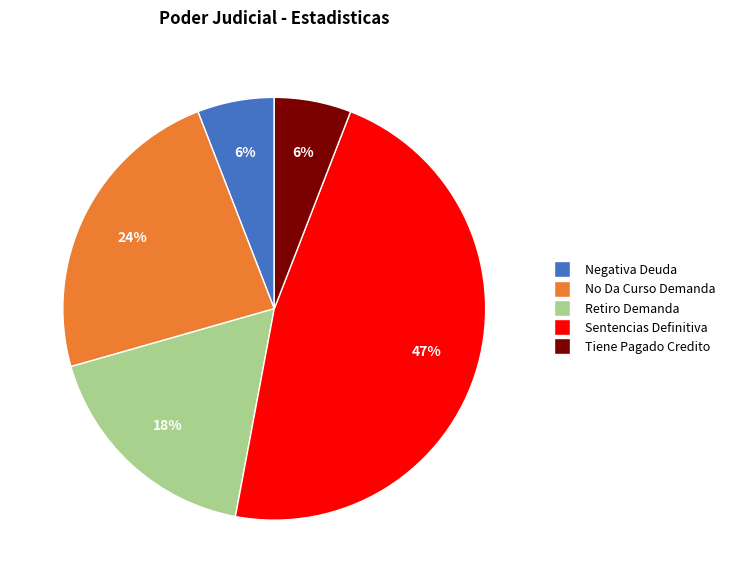

To the nearest percent, what is the difference between the largest and smallest slice percentages?

41%